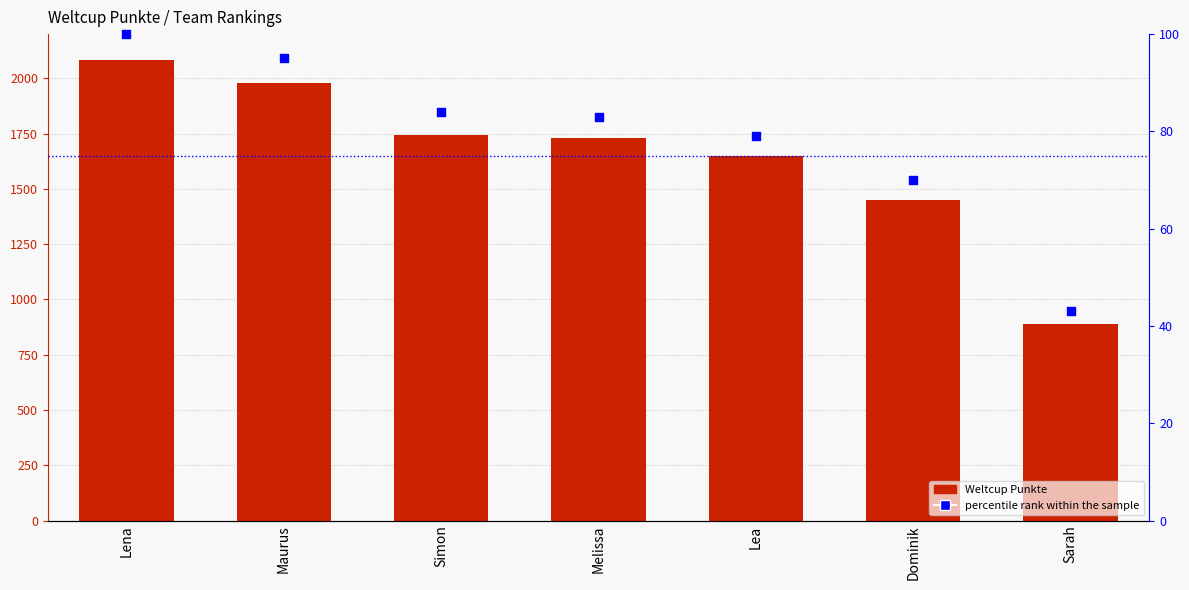

Which series reaches the maximum Y coordinate?

Weltcup Punkte